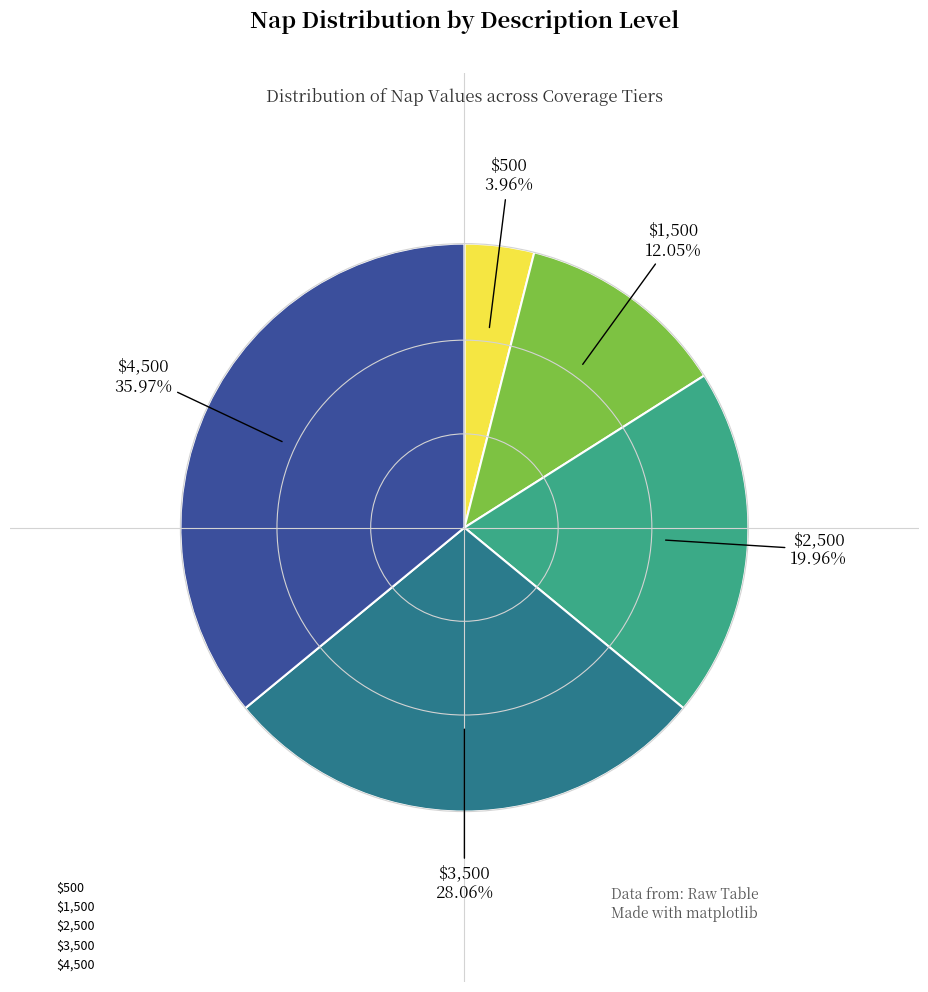

What is the largest slice in the pie chart?

$4,500